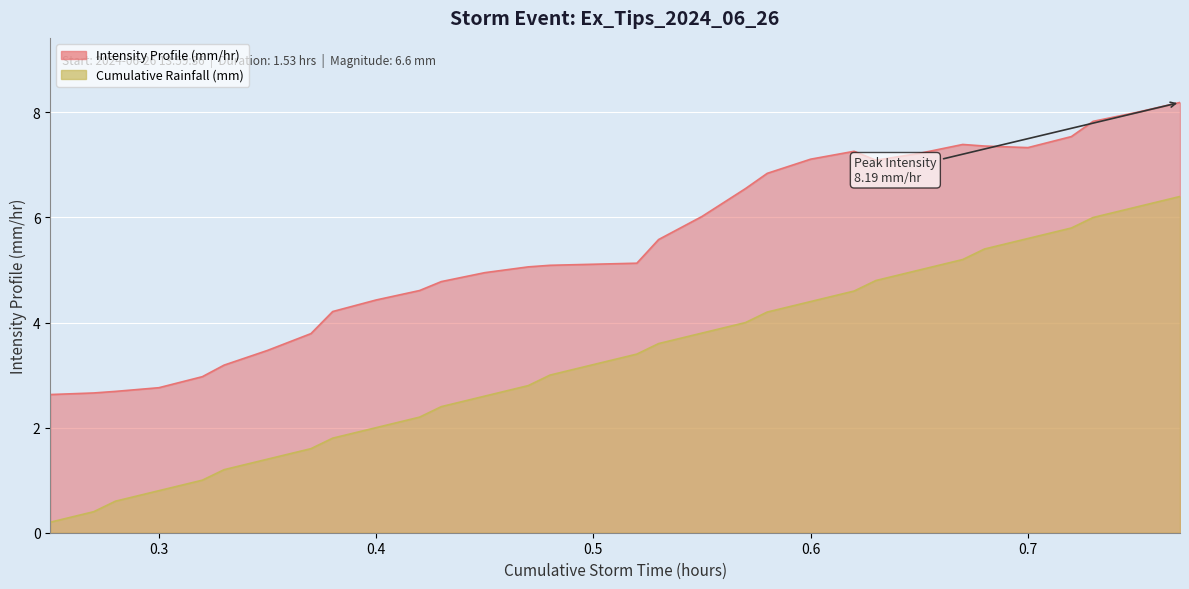

What is the difference between the second highest and minimum values in the Cumulative Rainfall (mm) series?

6.0